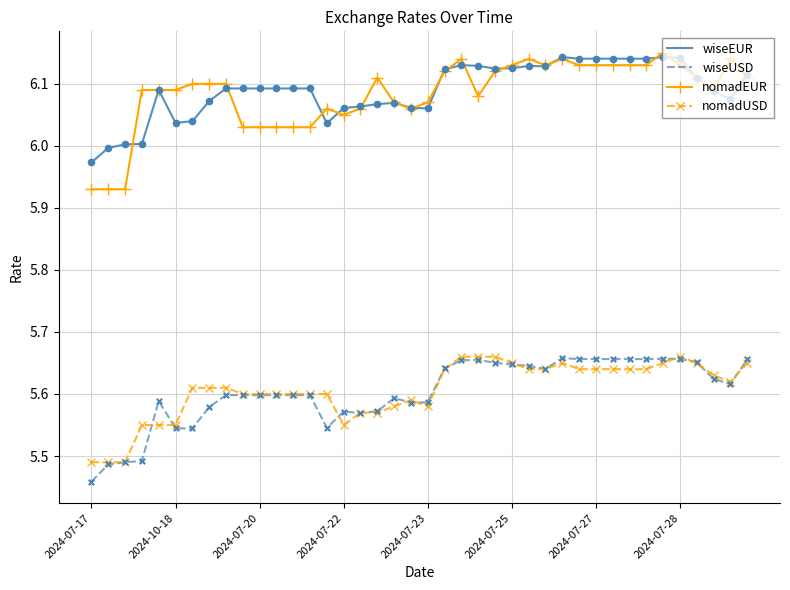

What are all the series names shown in the legend?

wiseEUR, wiseUSD, nomadEUR, nomadUSD